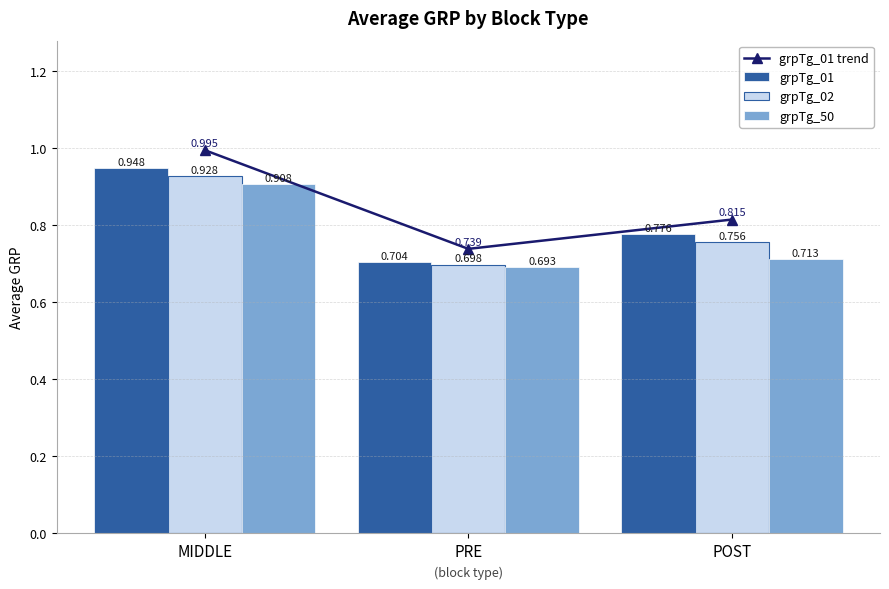

Which label corresponds to the smallest value in the chart?

PRE